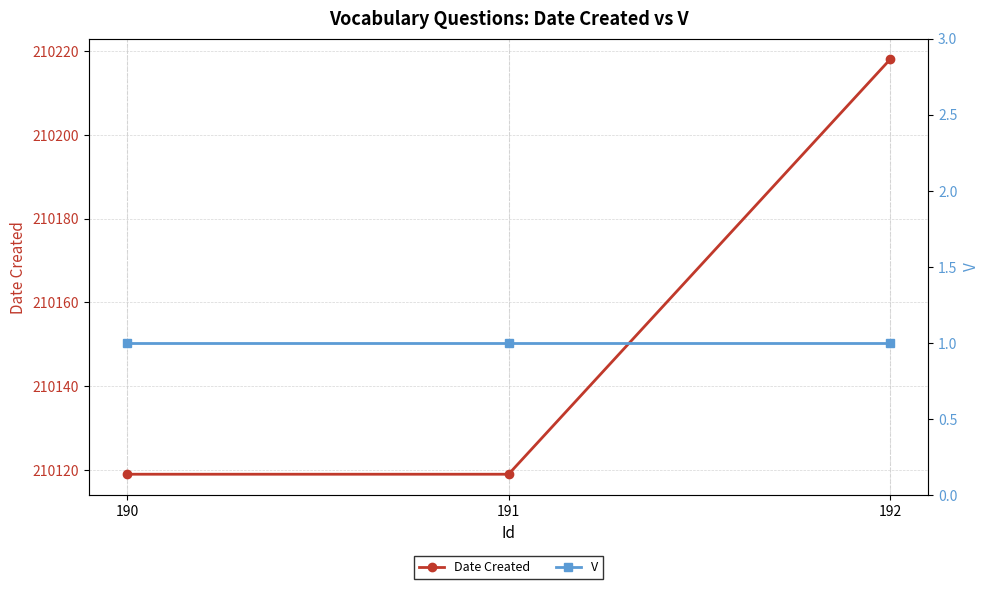

At which label is Date Created closest to 210168?

190